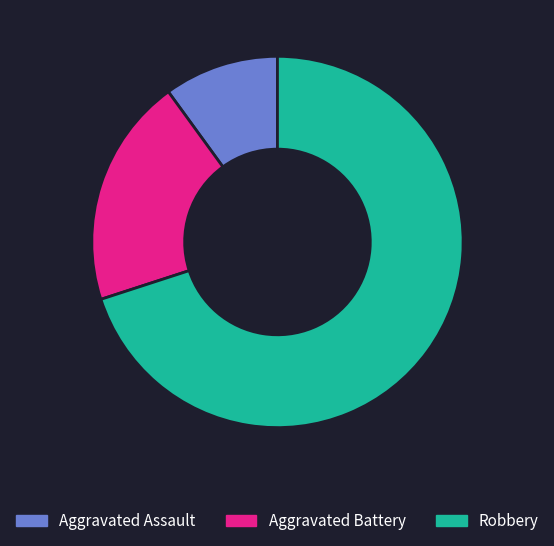

Between Robbery and Aggravated Battery, which is larger?

Robbery